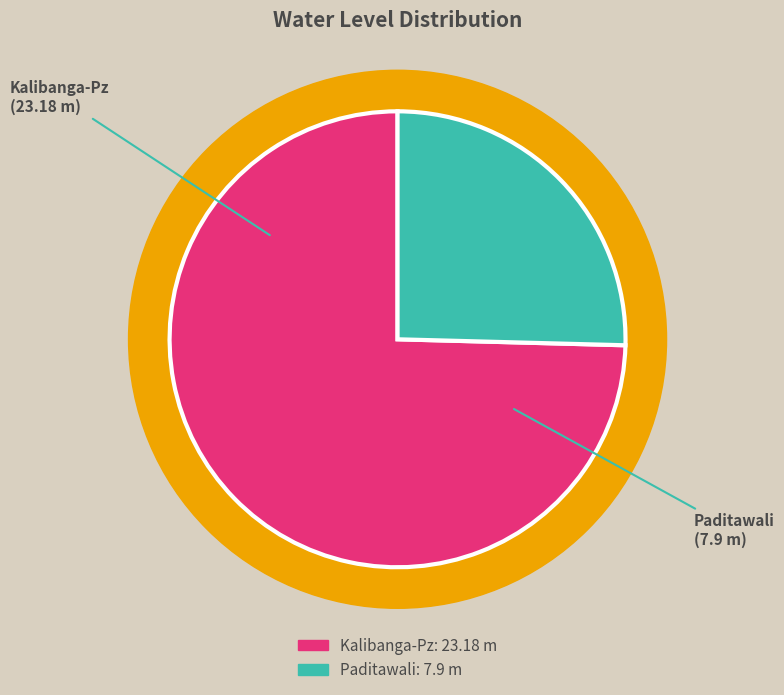

Does any single category account for the majority?

Yes